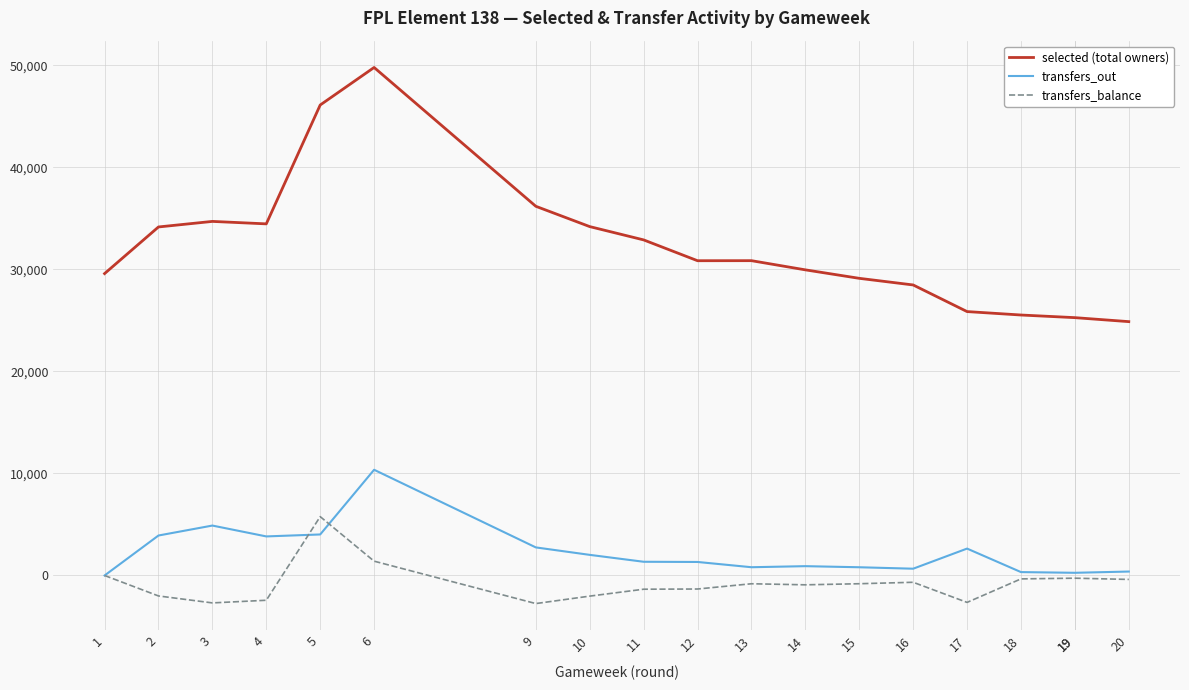

True or false: transfers_balance and transfers_out cross at least once.

True